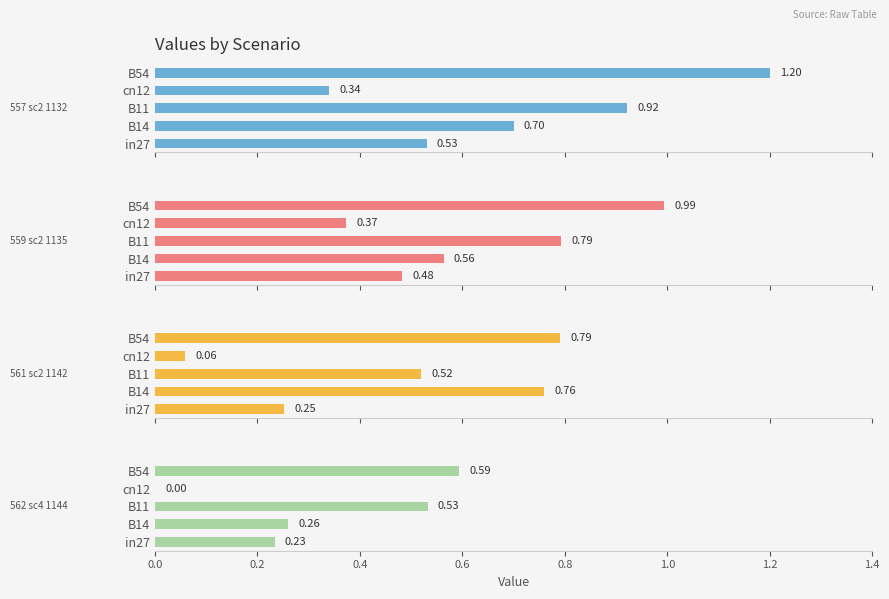

What is the sum of all job559_scenario2_1135 values?

3.2